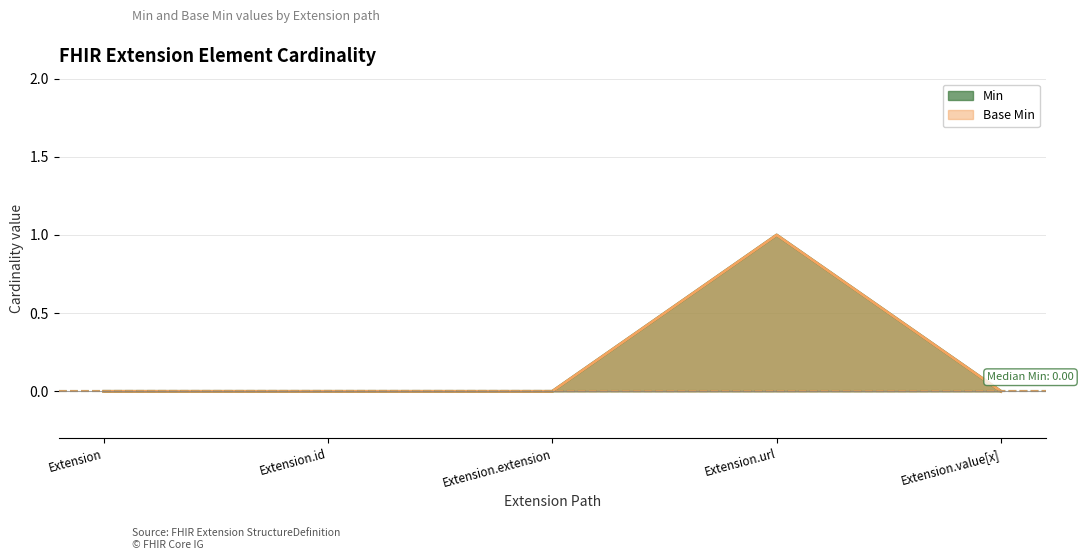

Is the value of Base Min at Extension.url greater than the value of Min at Extension.value[x]?

Yes